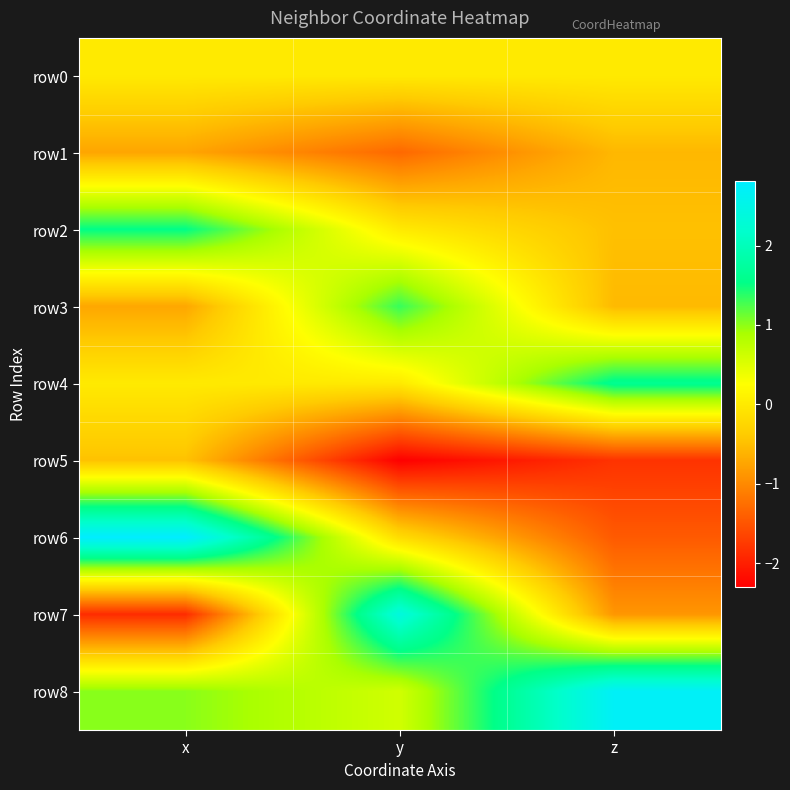

List the series in order of their peak value, highest first.

row6, row8, row7, row4, row2, row3, row0, row5, row1